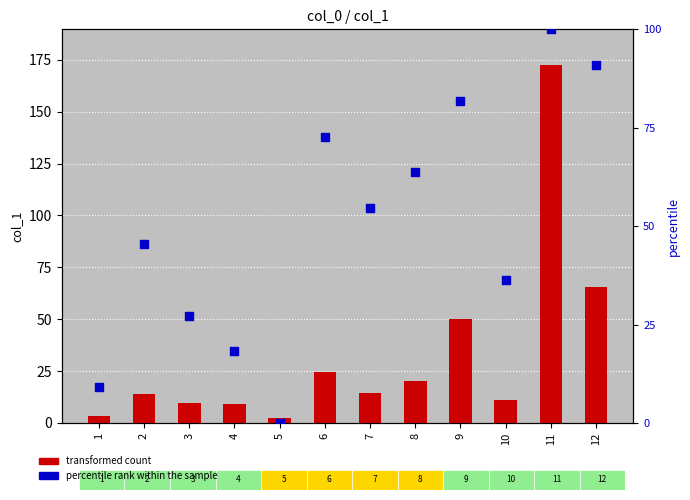

Which series has the largest Y range (max minus min)?

transformed count